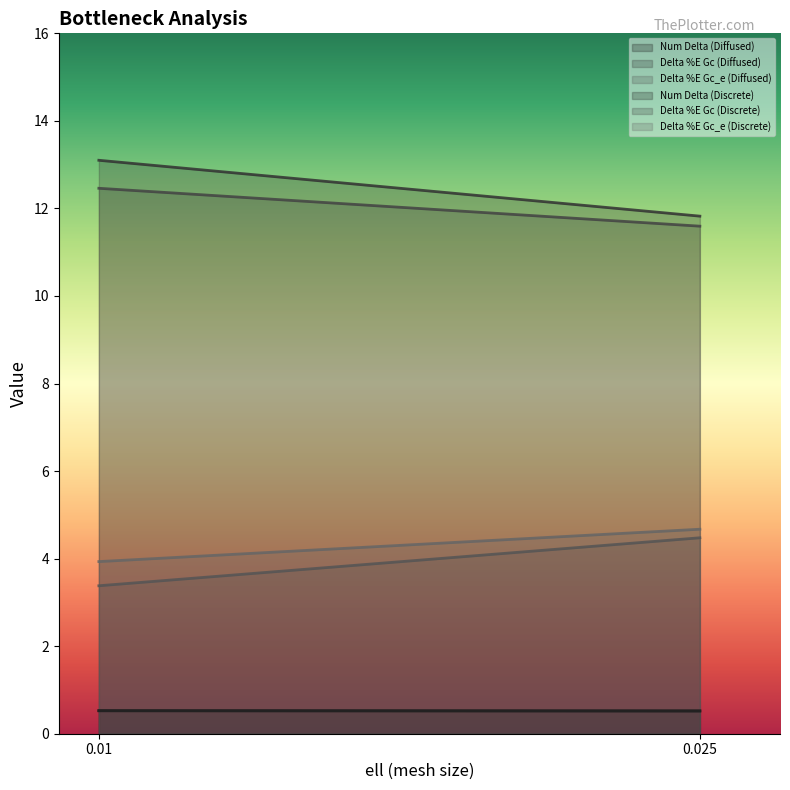

Rank the categories by Num Delta (Diffused) value from highest to lowest.

0.01, 0.025